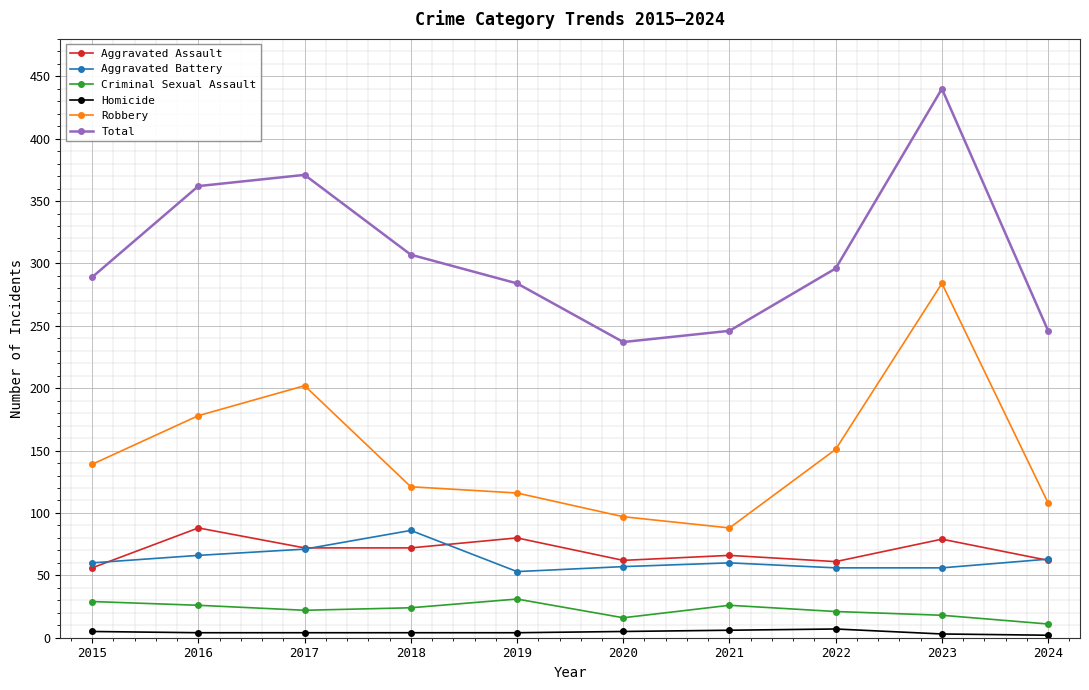

Rank the series at 2018 from highest to lowest value.

Total, Robbery, Aggravated Battery, Aggravated Assault, Criminal Sexual Assault, Homicide